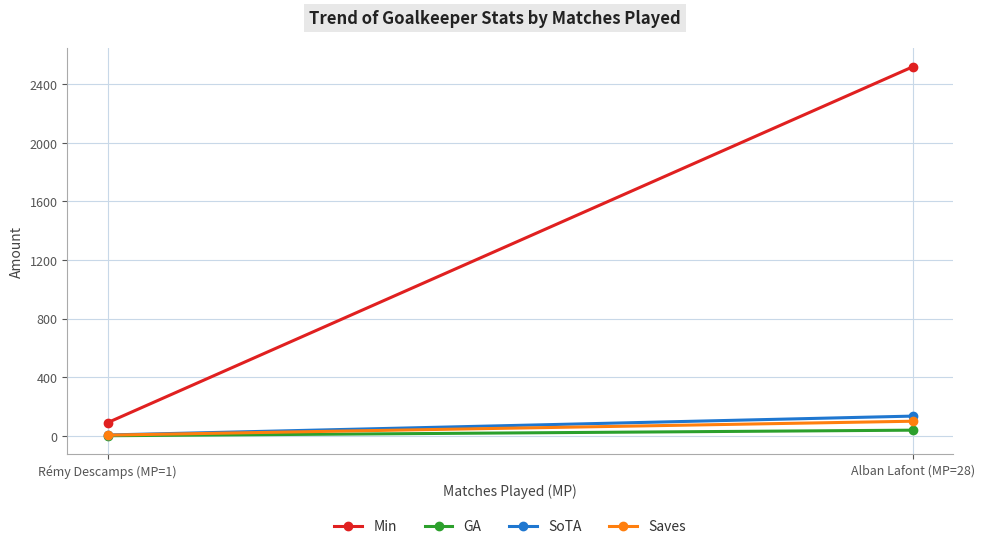

What is the value of the Min point at the 2nd from the left?

90